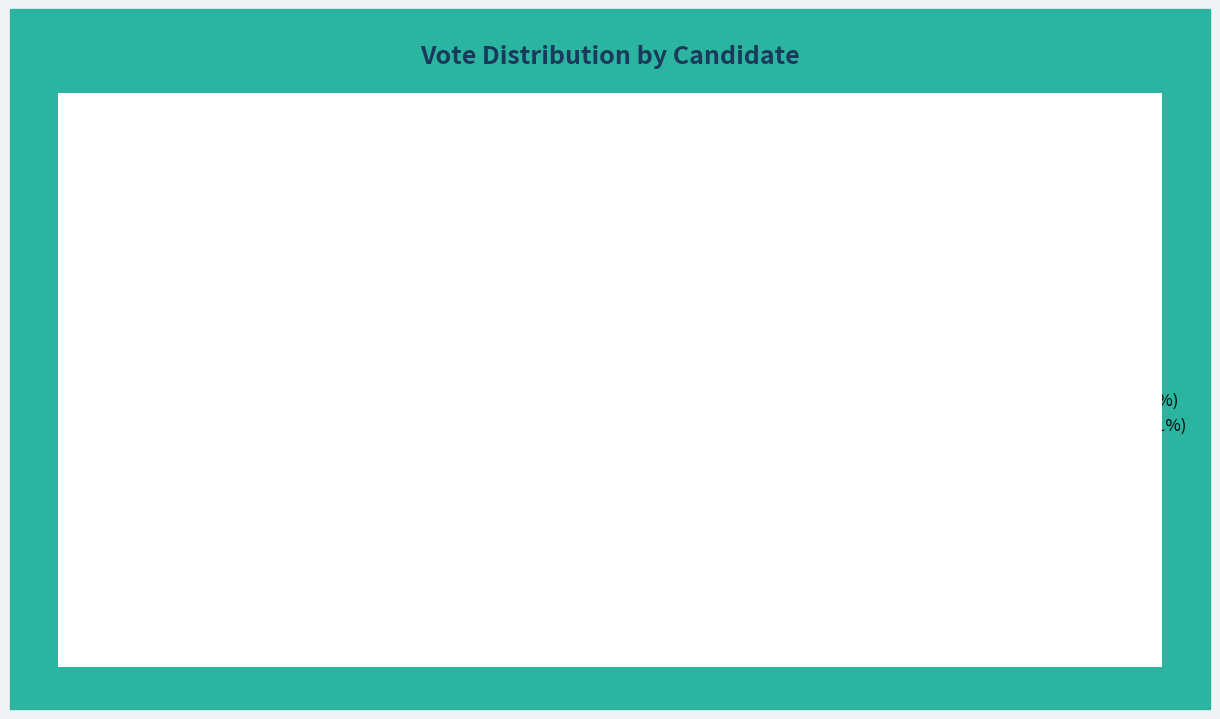

Is wegmang the majority of the pie?

No